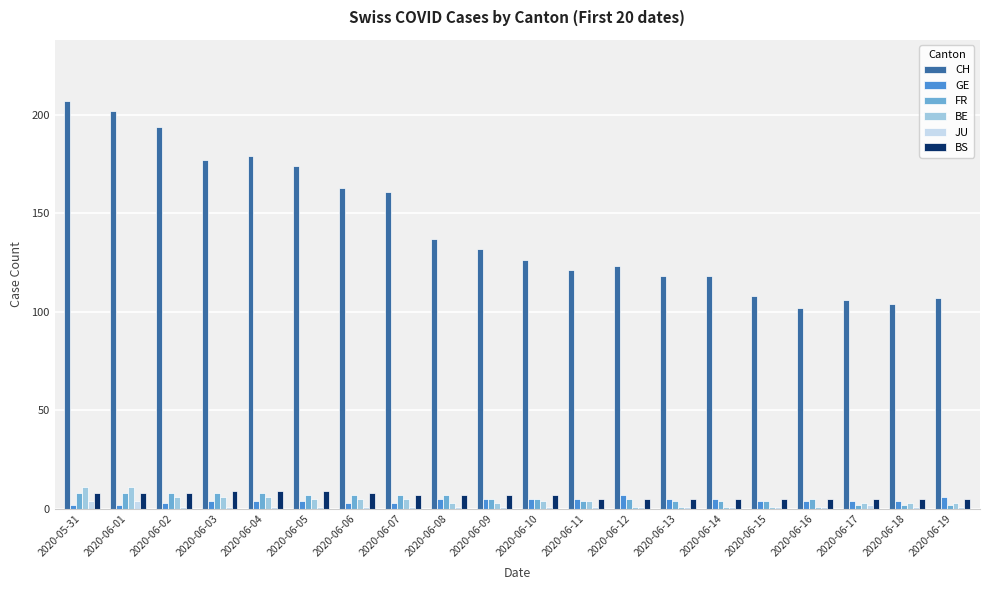

What is the average value of the FR series?

6